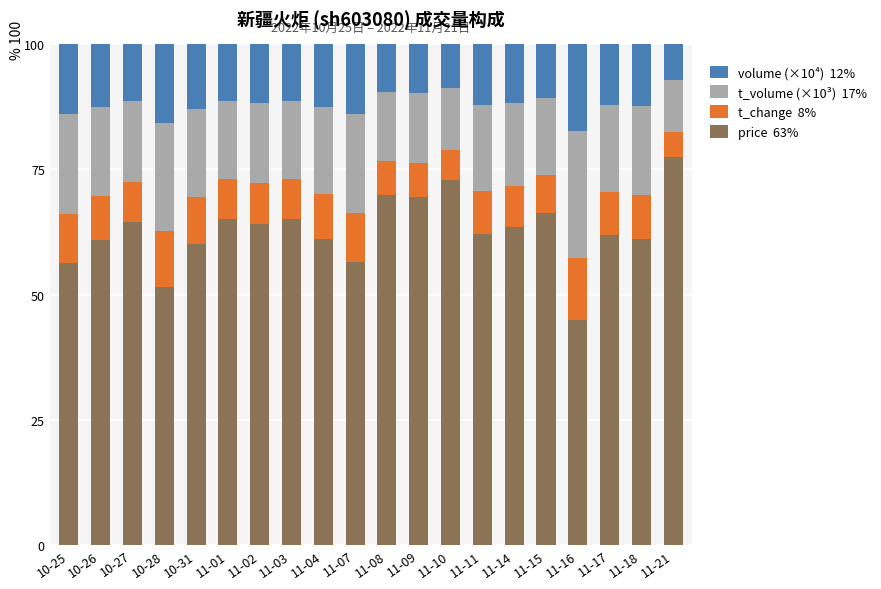

What is the total value across all series at 11-04?

100.0